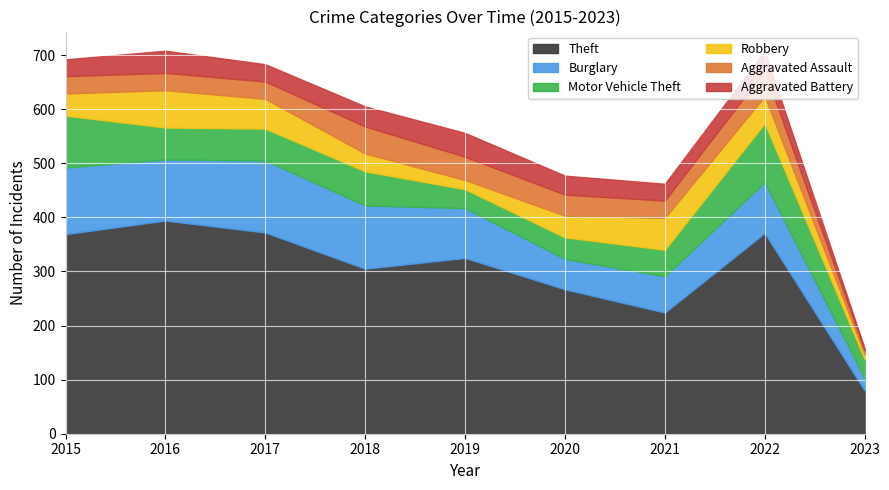

How many data points in Aggravated Battery are above 35?

4